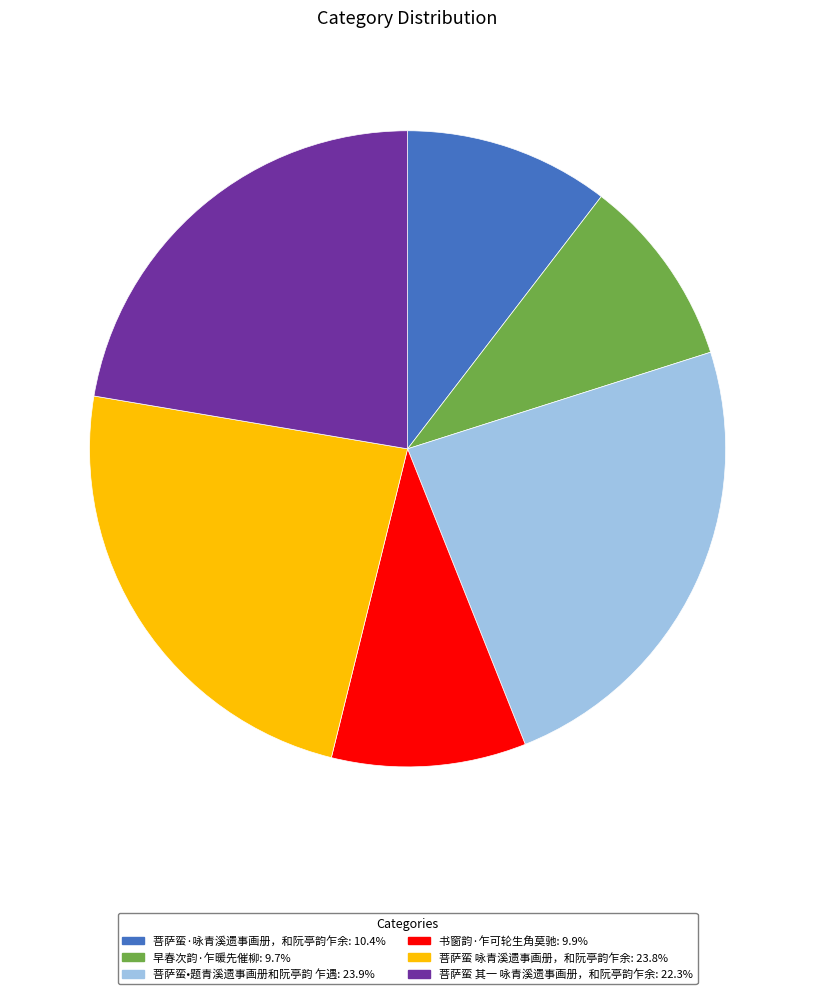

Is the sum of 书窗韵·乍可轮生角莫驰 and 早春次韵·乍暖先催柳 greater than half?

No